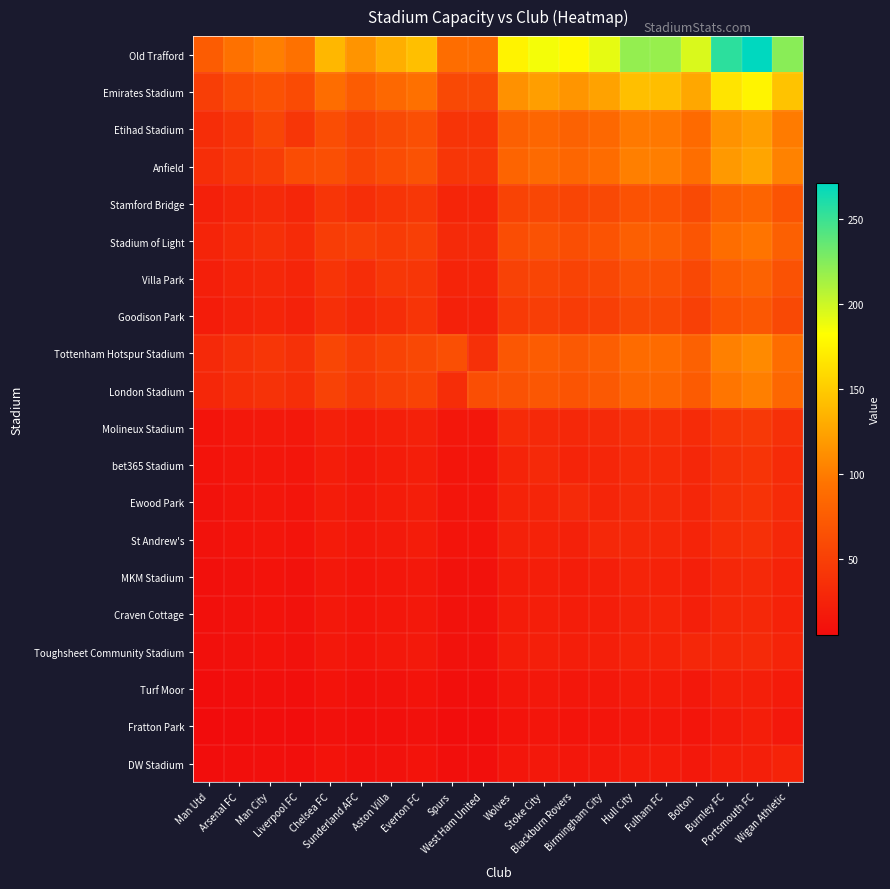

Reading left to right, extract all data points from this chart.

Old Trafford: Man Utd=74.9	Arsenal FC=92.3	Man City=101.9	Liverpool FC=92.3	Chelsea FC=137.2	Sunderland AFC=115.1	Aston Villa=131.3	Everton FC=141.7	Spurs=89.2	West Ham United=89.7	Wolves=174.9	Stoke City=186.3	Blackburn Rovers=178.7	Birmingham City=190.6	Hull City=219.1	Fulham FC=218.1	Bolton=195.2	Burnley FC=254.9	Portsmouth FC=271.0	Wigan Athletic=223.0
Emirates Stadium: Man Utd=48.6	Arsenal FC=60.7	Man City=66.1	Liverpool FC=59.9	Chelsea FC=89.0	Sunderland AFC=74.7	Aston Villa=85.2	Everton FC=91.9	Spurs=57.9	West Ham United=58.2	Wolves=113.5	Stoke City=120.9	Blackburn Rovers=116.0	Birmingham City=123.7	Hull City=142.2	Fulham FC=141.5	Bolton=126.7	Burnley FC=165.4	Portsmouth FC=175.8	Wigan Athletic=144.7
Etihad Stadium: Man Utd=33.4	Arsenal FC=41.2	Man City=55.0	Liverpool FC=41.2	Chelsea FC=61.2	Sunderland AFC=51.4	Aston Villa=58.6	Everton FC=63.2	Spurs=39.8	West Ham United=40.0	Wolves=78.1	Stoke City=83.1	Blackburn Rovers=79.8	Birmingham City=85.1	Hull City=97.8	Fulham FC=97.3	Bolton=87.1	Burnley FC=113.7	Portsmouth FC=120.9	Wigan Athletic=99.5
Anfield: Man Utd=34.8	Arsenal FC=42.9	Man City=47.3	Liverpool FC=60.7	Chelsea FC=63.7	Sunderland AFC=53.4	Aston Villa=61.0	Everton FC=65.8	Spurs=41.4	West Ham United=41.6	Wolves=81.2	Stoke City=86.5	Blackburn Rovers=83.0	Birmingham City=88.5	Hull City=101.7	Fulham FC=101.3	Bolton=90.6	Burnley FC=118.3	Portsmouth FC=125.8	Wigan Athletic=103.6
Stamford Bridge: Man Utd=22.6	Arsenal FC=27.9	Man City=30.8	Liverpool FC=27.9	Chelsea FC=40.9	Sunderland AFC=34.7	Aston Villa=39.6	Everton FC=42.8	Spurs=26.9	West Ham United=27.1	Wolves=52.8	Stoke City=56.2	Blackburn Rovers=54.0	Birmingham City=57.5	Hull City=66.1	Fulham FC=65.8	Bolton=58.9	Burnley FC=76.9	Portsmouth FC=81.8	Wigan Athletic=67.3
Stadium of Light: Man Utd=26.2	Arsenal FC=32.4	Man City=35.7	Liverpool FC=32.4	Chelsea FC=48.1	Sunderland AFC=48.7	Aston Villa=46.1	Everton FC=49.7	Spurs=31.3	West Ham United=31.4	Wolves=61.3	Stoke City=65.3	Blackburn Rovers=62.7	Birmingham City=66.8	Hull City=76.8	Fulham FC=76.5	Bolton=68.4	Burnley FC=89.4	Portsmouth FC=95.0	Wigan Athletic=78.2
Villa Park: Man Utd=22.0	Arsenal FC=27.1	Man City=29.9	Liverpool FC=27.1	Chelsea FC=40.3	Sunderland AFC=33.8	Aston Villa=42.7	Everton FC=41.6	Spurs=26.2	West Ham United=26.3	Wolves=51.4	Stoke City=54.7	Blackburn Rovers=52.5	Birmingham City=56.0	Hull City=64.3	Fulham FC=64.1	Bolton=57.3	Burnley FC=74.9	Portsmouth FC=79.6	Wigan Athletic=65.5
Goodison Park: Man Utd=19.4	Arsenal FC=23.9	Man City=26.4	Liverpool FC=23.9	Chelsea FC=35.6	Sunderland AFC=29.8	Aston Villa=34.0	Everton FC=39.6	Spurs=23.1	West Ham United=23.3	Wolves=45.3	Stoke City=48.3	Blackburn Rovers=46.3	Birmingham City=49.4	Hull City=56.8	Fulham FC=56.5	Bolton=50.6	Burnley FC=66.1	Portsmouth FC=70.2	Wigan Athletic=57.8
Tottenham Hotspur Stadium: Man Utd=30.0	Arsenal FC=37.1	Man City=40.9	Liverpool FC=37.0	Chelsea FC=55.1	Sunderland AFC=46.2	Aston Villa=52.7	Everton FC=56.9	Spurs=62.9	West Ham United=36.0	Wolves=70.2	Stoke City=74.8	Blackburn Rovers=71.7	Birmingham City=76.5	Hull City=87.9	Fulham FC=87.5	Bolton=78.3	Burnley FC=102.3	Portsmouth FC=108.7	Wigan Athletic=89.5
London Stadium: Man Utd=28.1	Arsenal FC=34.7	Man City=38.3	Liverpool FC=34.7	Chelsea FC=51.5	Sunderland AFC=43.2	Aston Villa=49.3	Everton FC=53.2	Spurs=33.5	West Ham United=62.5	Wolves=65.7	Stoke City=70.0	Blackburn Rovers=67.1	Birmingham City=71.6	Hull City=82.3	Fulham FC=81.9	Bolton=73.3	Burnley FC=95.7	Portsmouth FC=101.8	Wigan Athletic=83.8
Molineux Stadium: Man Utd=12.1	Arsenal FC=15.0	Man City=16.5	Liverpool FC=15.0	Chelsea FC=22.3	Sunderland AFC=18.7	Aston Villa=21.3	Everton FC=23.0	Spurs=14.5	West Ham United=14.5	Wolves=32.0	Stoke City=30.2	Blackburn Rovers=29.0	Birmingham City=30.9	Hull City=35.5	Fulham FC=35.4	Bolton=31.7	Burnley FC=41.3	Portsmouth FC=43.9	Wigan Athletic=36.2
bet365 Stadium: Man Utd=10.9	Arsenal FC=13.5	Man City=14.9	Liverpool FC=13.5	Chelsea FC=20.0	Sunderland AFC=16.8	Aston Villa=19.1	Everton FC=20.7	Spurs=13.0	West Ham United=13.1	Wolves=25.5	Stoke City=30.1	Blackburn Rovers=26.1	Birmingham City=27.8	Hull City=31.9	Fulham FC=31.8	Bolton=28.5	Burnley FC=37.2	Portsmouth FC=39.5	Wigan Athletic=32.5
Ewood Park: Man Utd=10.7	Arsenal FC=13.1	Man City=14.5	Liverpool FC=13.1	Chelsea FC=19.5	Sunderland AFC=16.4	Aston Villa=18.7	Everton FC=20.2	Spurs=12.7	West Ham United=12.8	Wolves=24.9	Stoke City=26.5	Blackburn Rovers=31.4	Birmingham City=27.1	Hull City=31.2	Fulham FC=31.0	Bolton=27.8	Burnley FC=36.3	Portsmouth FC=38.6	Wigan Athletic=31.7
St Andrew's: Man Utd=9.9	Arsenal FC=12.2	Man City=13.5	Liverpool FC=12.2	Chelsea FC=18.2	Sunderland AFC=15.2	Aston Villa=17.4	Everton FC=18.8	Spurs=11.8	West Ham United=11.9	Wolves=23.2	Stoke City=24.7	Blackburn Rovers=23.7	Birmingham City=29.4	Hull City=29.0	Fulham FC=28.9	Bolton=25.8	Burnley FC=33.8	Portsmouth FC=35.9	Wigan Athletic=29.5
MKM Stadium: Man Utd=8.3	Arsenal FC=10.3	Man City=11.3	Liverpool FC=10.3	Chelsea FC=15.3	Sunderland AFC=12.8	Aston Villa=14.6	Everton FC=15.8	Spurs=9.9	West Ham United=10.0	Wolves=19.5	Stoke City=20.7	Blackburn Rovers=19.9	Birmingham City=21.2	Hull City=25.6	Fulham FC=24.3	Bolton=21.7	Burnley FC=28.4	Portsmouth FC=30.2	Wigan Athletic=24.8
Craven Cottage: Man Utd=8.2	Arsenal FC=10.1	Man City=11.2	Liverpool FC=10.1	Chelsea FC=15.0	Sunderland AFC=12.6	Aston Villa=14.4	Everton FC=15.5	Spurs=9.8	West Ham United=9.8	Wolves=19.2	Stoke City=20.4	Blackburn Rovers=19.6	Birmingham City=20.9	Hull City=24.0	Fulham FC=25.7	Bolton=21.4	Burnley FC=27.9	Portsmouth FC=29.7	Wigan Athletic=24.4
Toughsheet Community Stadium: Man Utd=8.5	Arsenal FC=10.5	Man City=11.6	Liverpool FC=10.5	Chelsea FC=15.6	Sunderland AFC=13.1	Aston Villa=14.9	Everton FC=16.1	Spurs=10.1	West Ham United=10.2	Wolves=19.9	Stoke City=21.2	Blackburn Rovers=20.3	Birmingham City=21.7	Hull City=24.9	Fulham FC=24.8	Bolton=28.7	Burnley FC=29.0	Portsmouth FC=30.8	Wigan Athletic=25.4
Turf Moor: Man Utd=6.1	Arsenal FC=7.5	Man City=8.3	Liverpool FC=7.5	Chelsea FC=11.1	Sunderland AFC=9.3	Aston Villa=10.6	Everton FC=11.5	Spurs=7.2	West Ham United=7.3	Wolves=14.2	Stoke City=15.1	Blackburn Rovers=14.5	Birmingham City=15.4	Hull City=17.8	Fulham FC=17.7	Bolton=15.8	Burnley FC=22.0	Portsmouth FC=22.0	Wigan Athletic=18.1
Fratton Park: Man Utd=5.0	Arsenal FC=6.2	Man City=6.9	Liverpool FC=6.2	Chelsea FC=9.2	Sunderland AFC=7.8	Aston Villa=8.8	Everton FC=9.5	Spurs=6.0	West Ham United=6.0	Wolves=11.8	Stoke City=12.5	Blackburn Rovers=12.0	Birmingham City=12.8	Hull City=14.8	Fulham FC=14.7	Bolton=13.1	Burnley FC=17.2	Portsmouth FC=20.7	Wigan Athletic=15.0
DW Stadium: Man Utd=6.0	Arsenal FC=7.5	Man City=8.2	Liverpool FC=7.5	Chelsea FC=11.1	Sunderland AFC=9.3	Aston Villa=10.6	Everton FC=11.4	Spurs=7.2	West Ham United=7.2	Wolves=14.1	Stoke City=15.0	Blackburn Rovers=14.4	Birmingham City=15.4	Hull City=17.7	Fulham FC=17.6	Bolton=15.8	Burnley FC=20.6	Portsmouth FC=21.9	Wigan Athletic=25.1